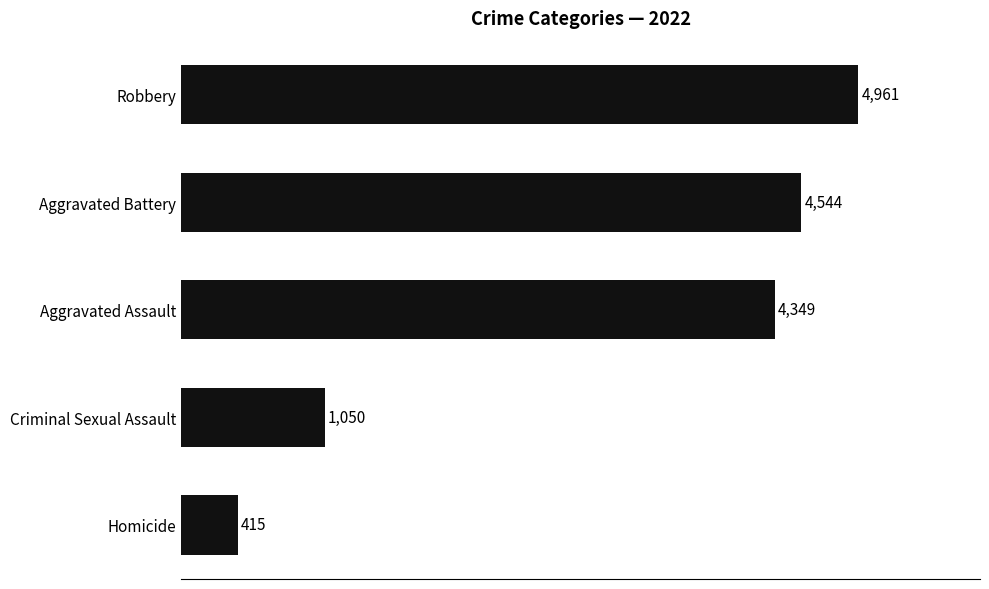

Rank the categories by value from lowest to highest.

Homicide, Criminal Sexual Assault, Aggravated Assault, Aggravated Battery, Robbery